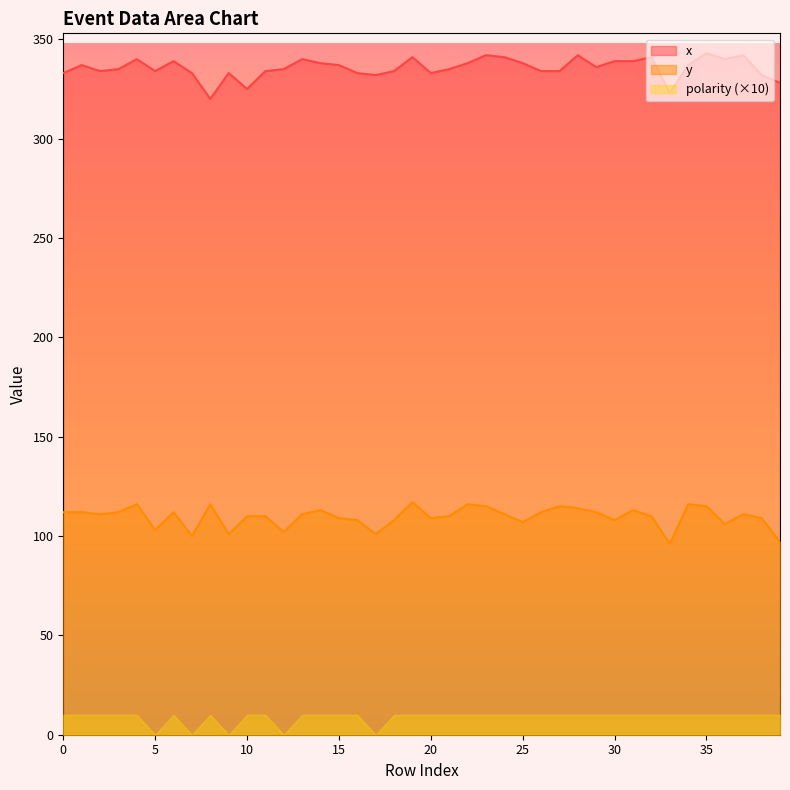

True or false: y has more than 1 points higher than both neighbors.

True